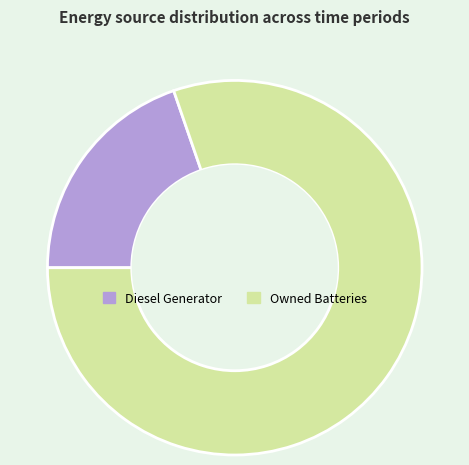

Which slice is the largest?

Owned Batteries